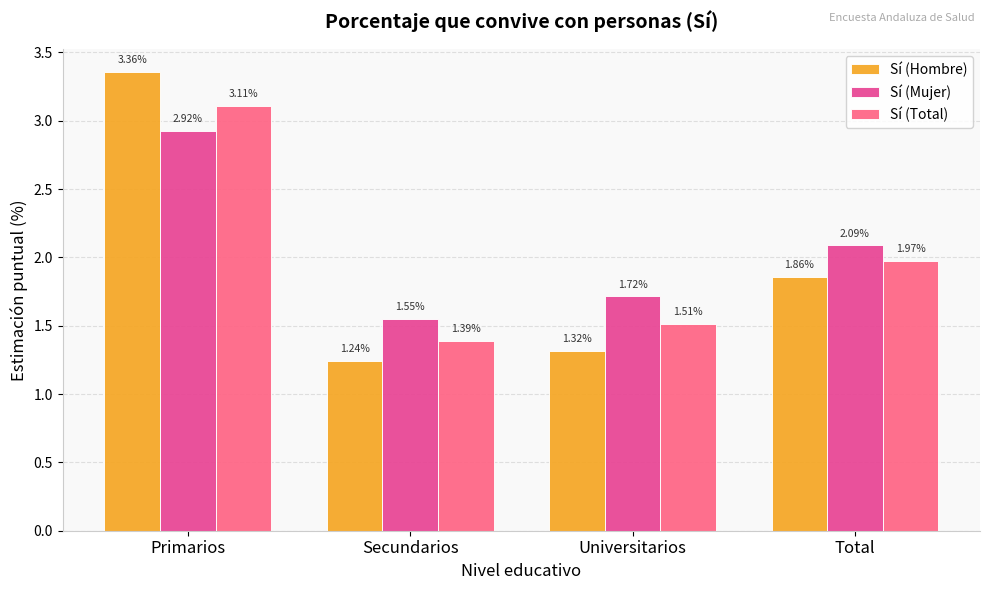

What is the sum of all Sí (Mujer) values?

8.3